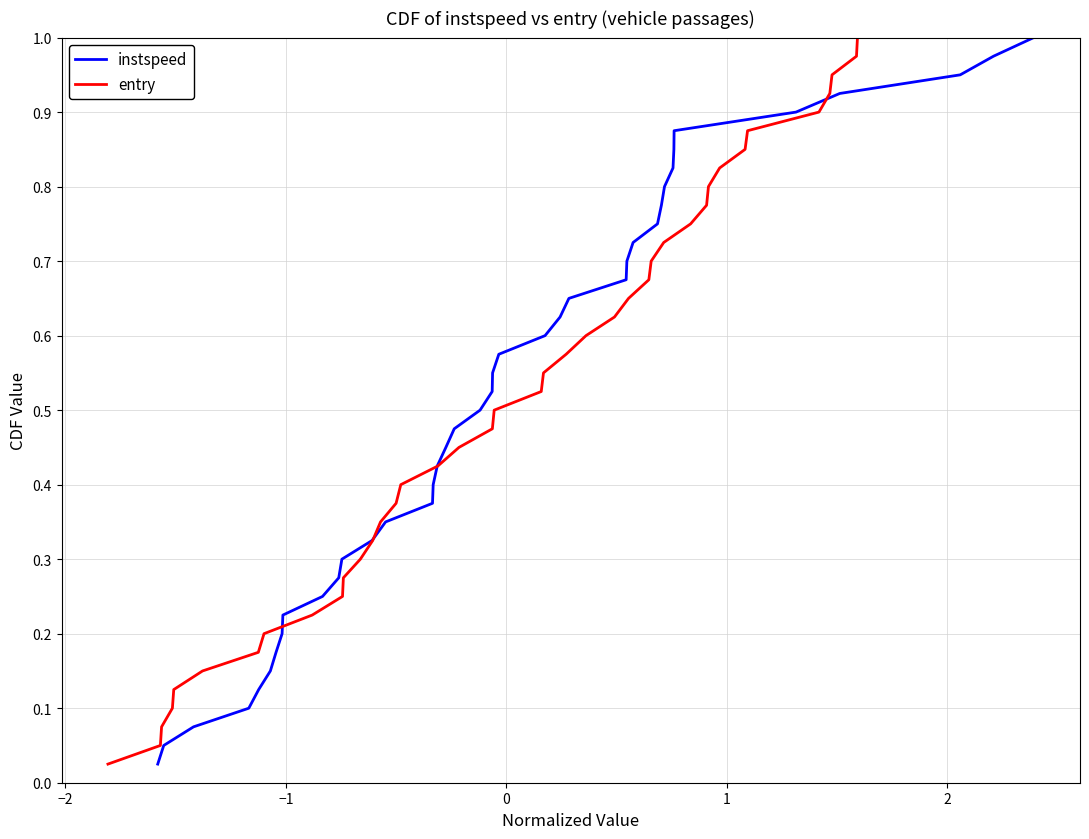

Is the value of instspeed at 14 greater than the value of entry at 19?

No